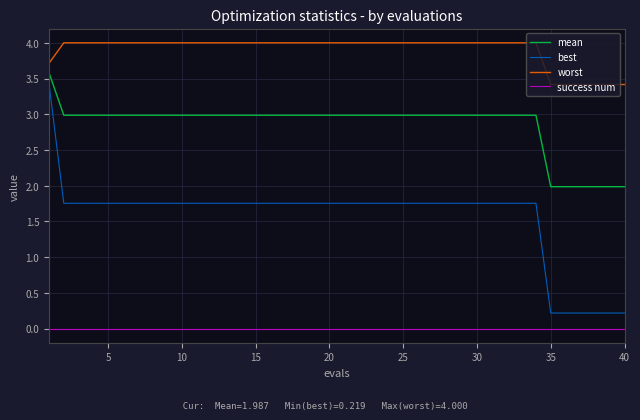

What is the minimum value for mean?

2.0